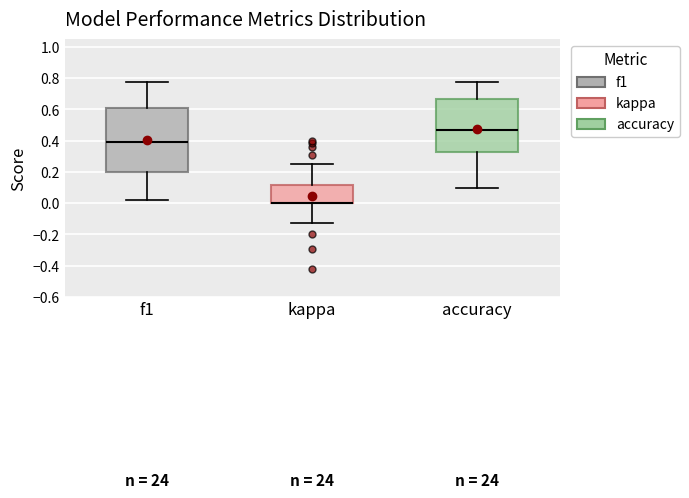

Reading left to right, transcribe this box plot: for each box, give where its median line is, the range the box spans, and where its two whiskers end, as read against the y-axis. The values are not printed on the chart, so give them approximately, as read against the axis.

f1: median 0.40, box 0.20 to 0.60, whiskers 0.02 to 0.78
kappa: median 0.00 (drawn on the box's lower edge), box 0.00 to 0.12, whiskers -0.12 to 0.26
accuracy: median 0.46, box 0.32 to 0.66, whiskers 0.10 to 0.78